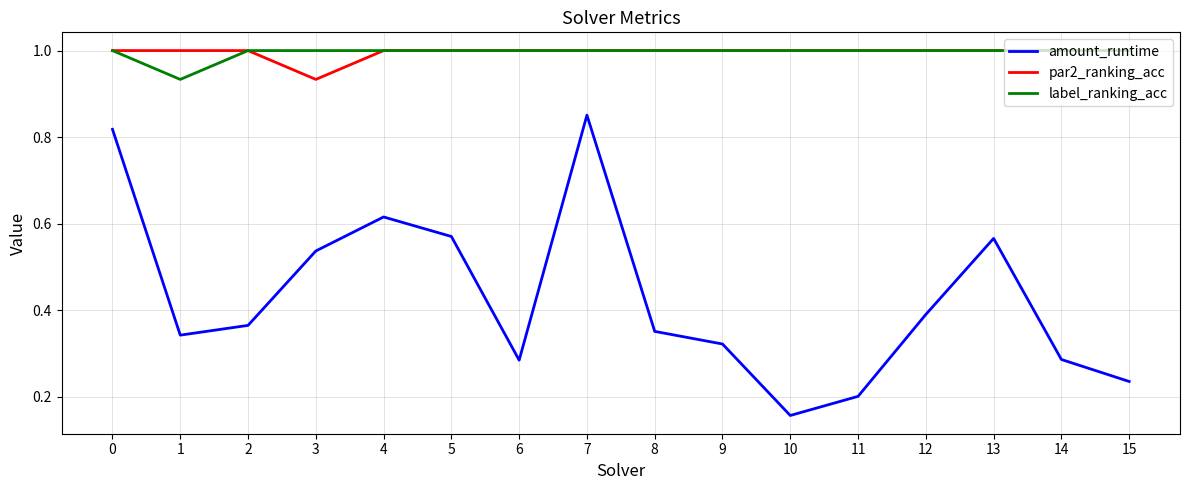

True or false: amount_runtime and label_ranking_acc intersect in this chart.

False